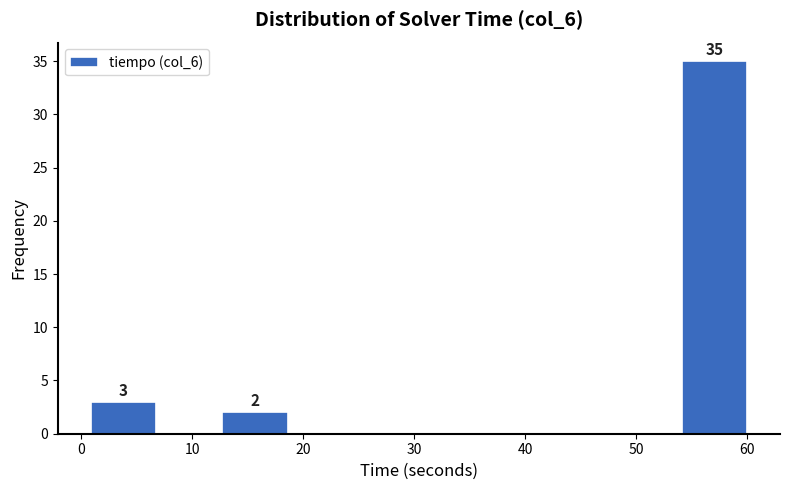

Which range on the x-axis has the tallest bar?

54 to 60